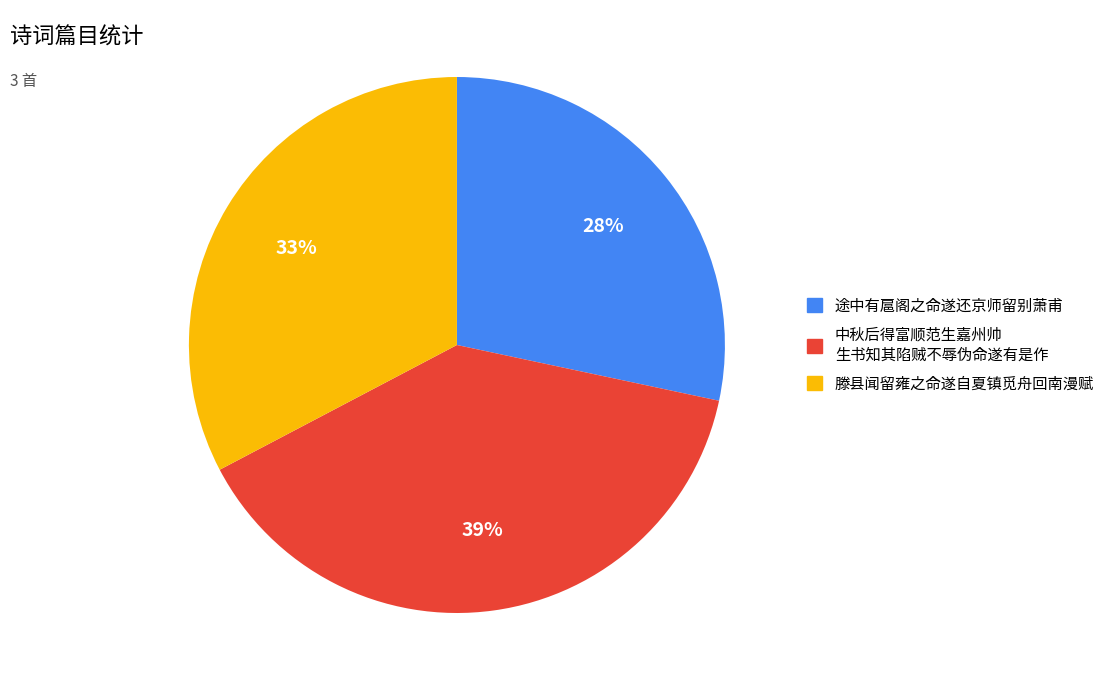

Is there any slice that represents more than half of the pie?

No